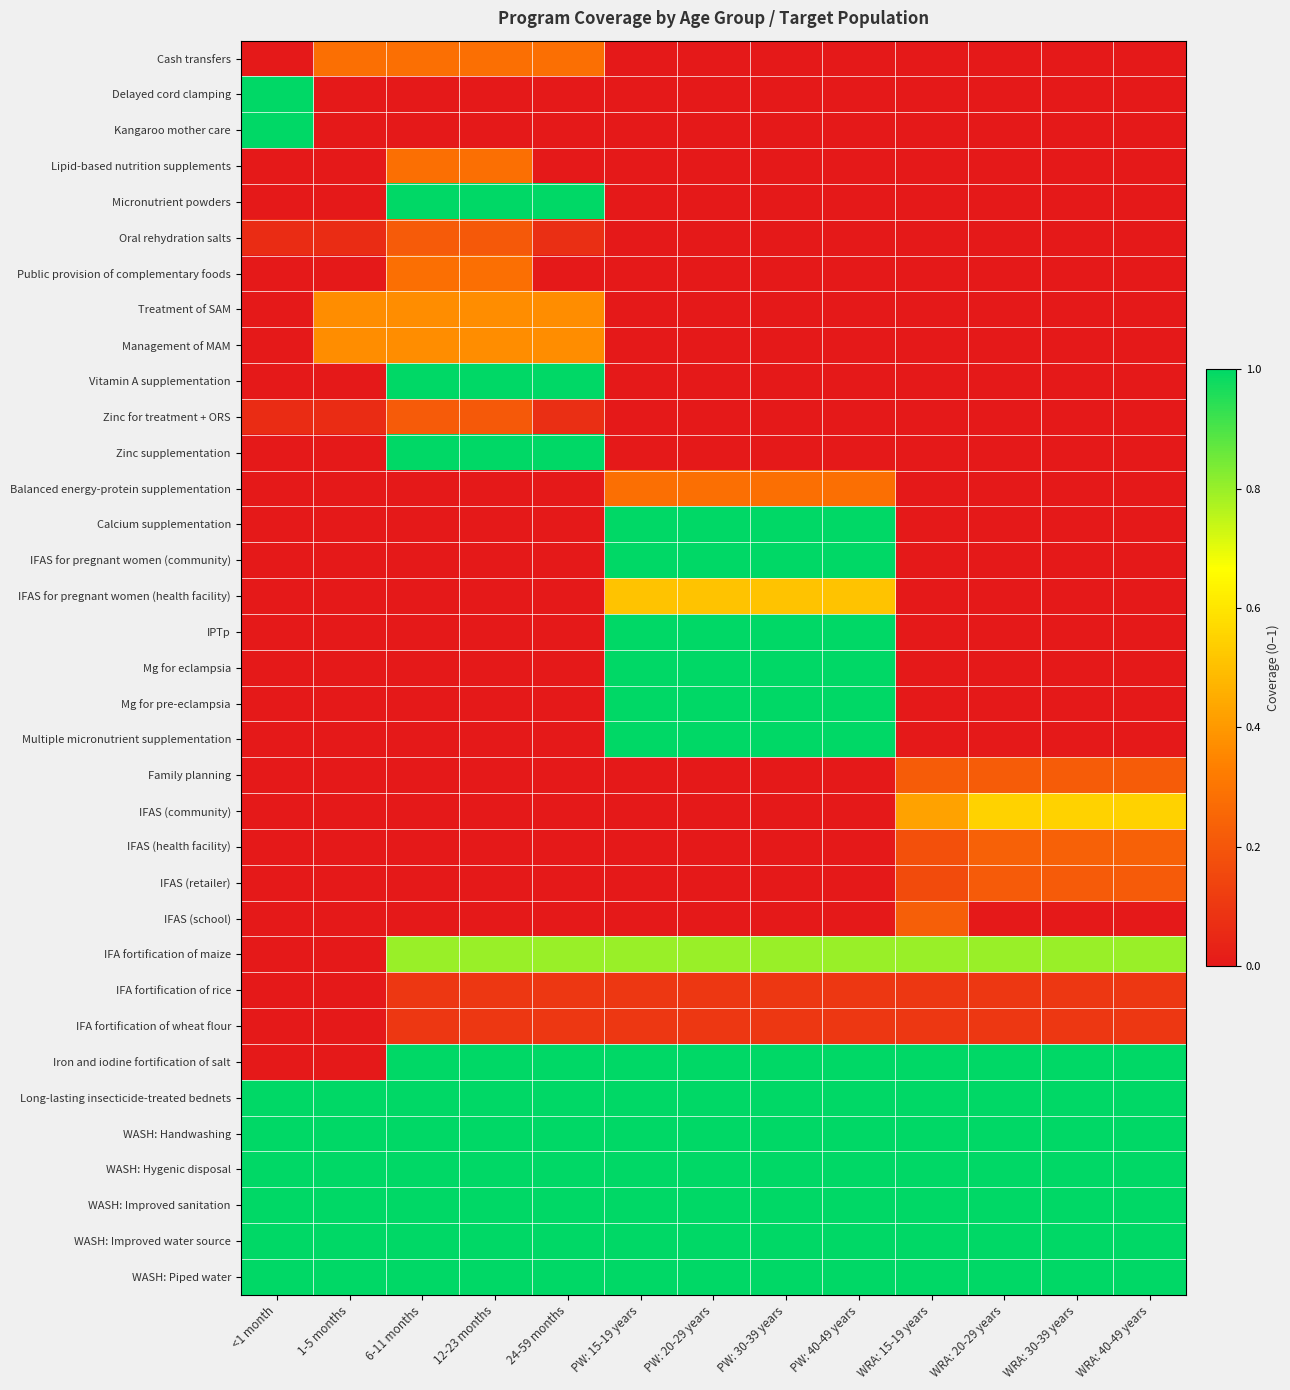

Which series changed the most between PW: 15-19 years and PW: 30-39 years?

Cash transfers